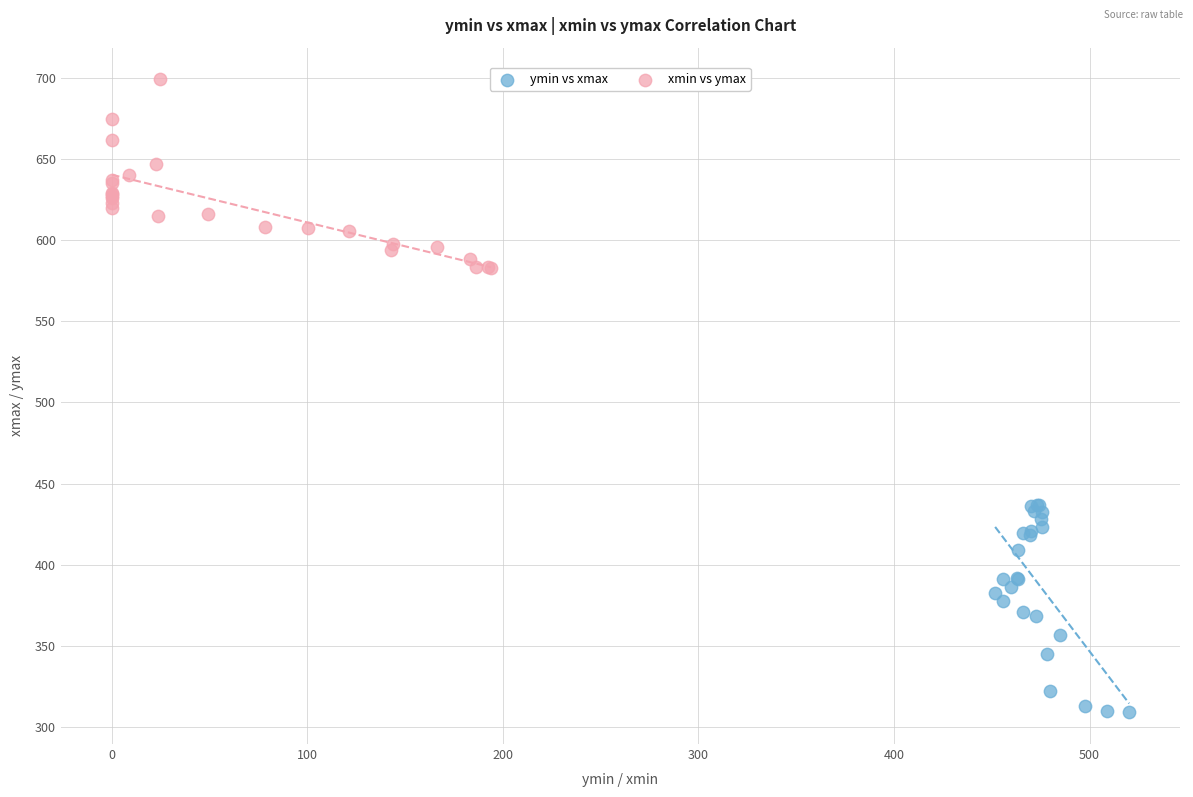

Which series reaches the maximum Y coordinate?

xmin vs ymax